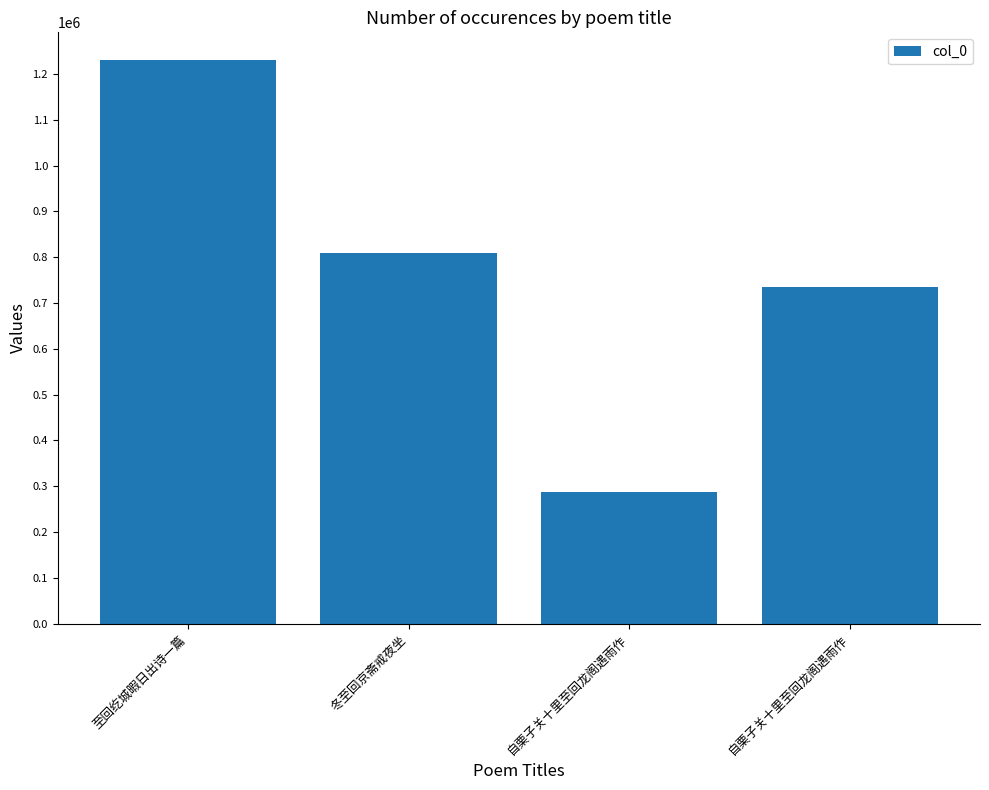

What is the ratio of the value at 自栗子关十里至回龙阁遇雨作 to the value at 自栗子关十里至回龙阁遇雨作?

0.4